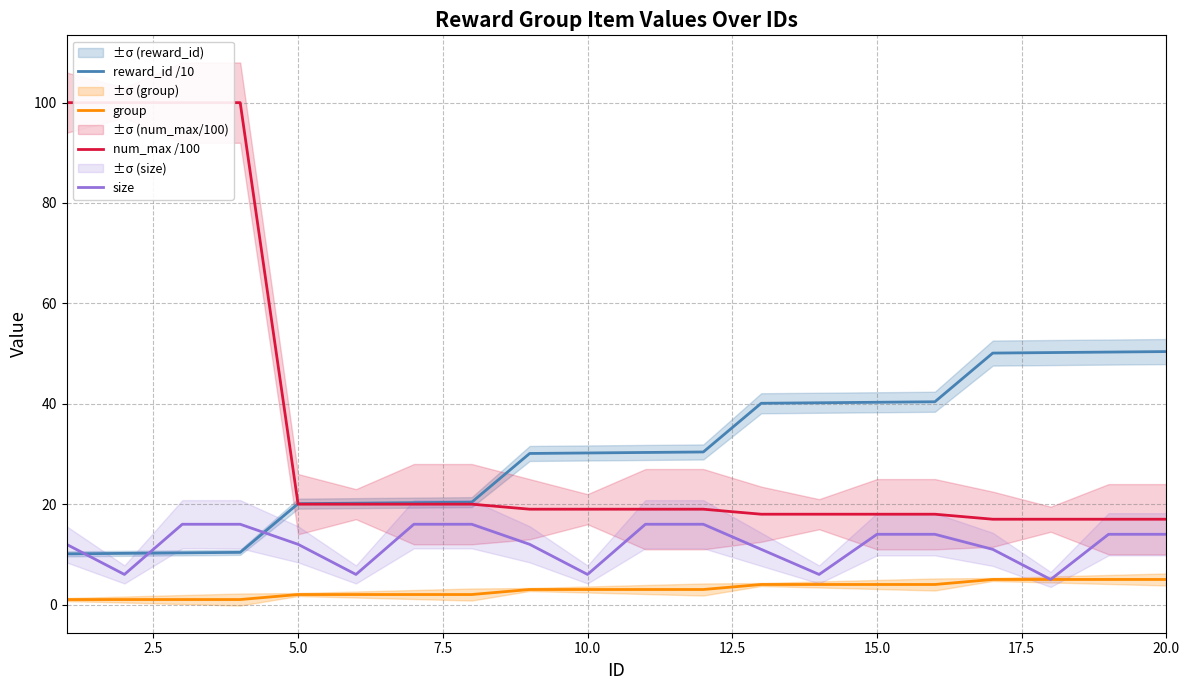

What is the difference between the second highest and minimum values in the group series?

4.0